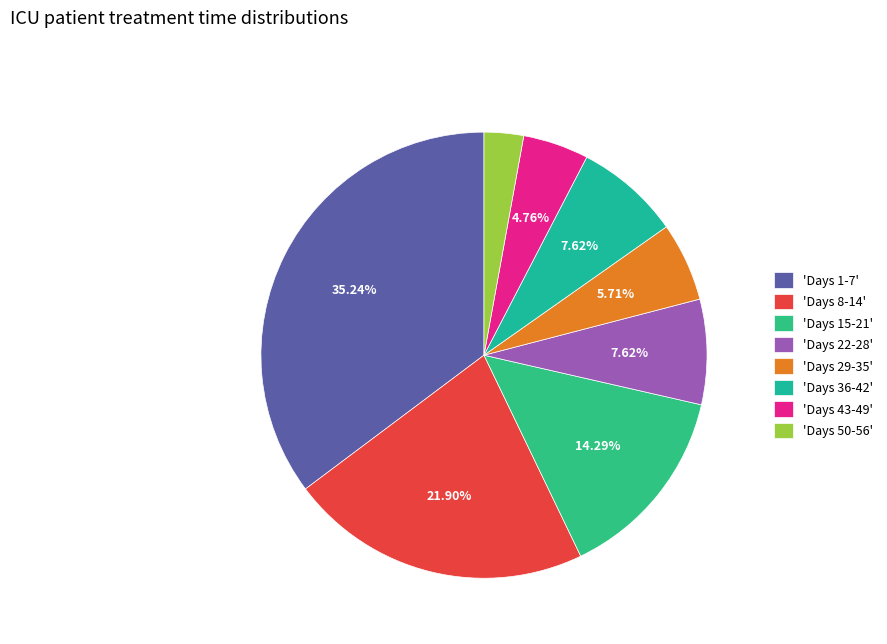

How many segments does this pie chart have?

8